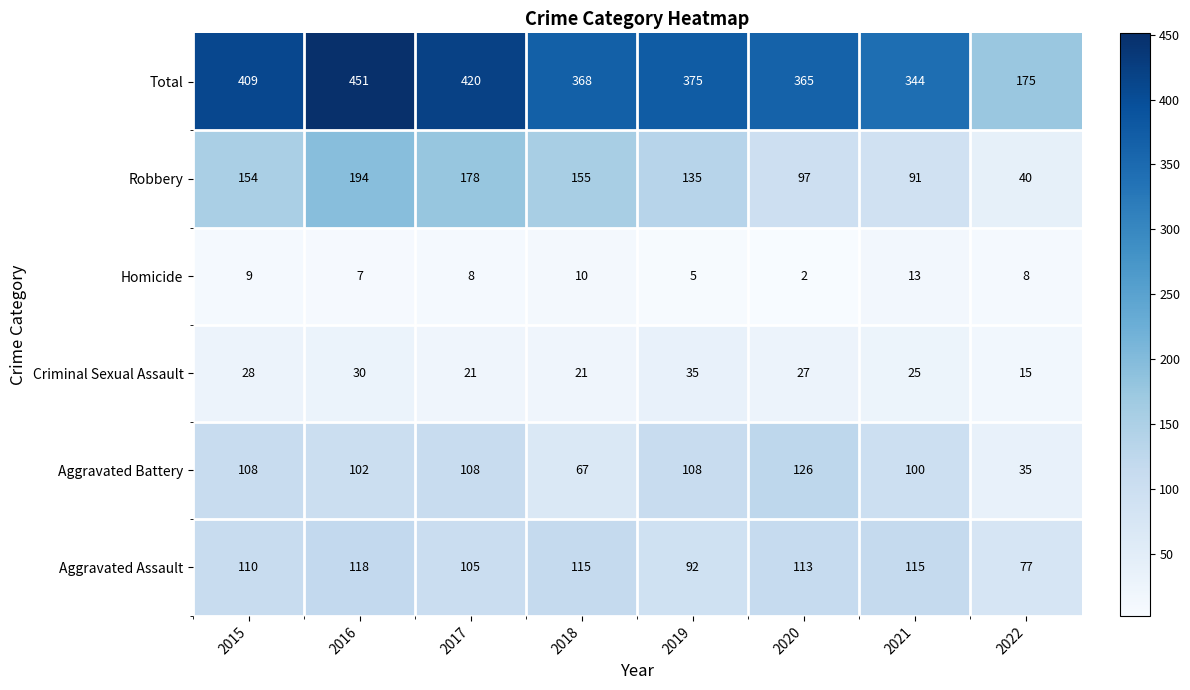

What is the smallest value displayed?

2